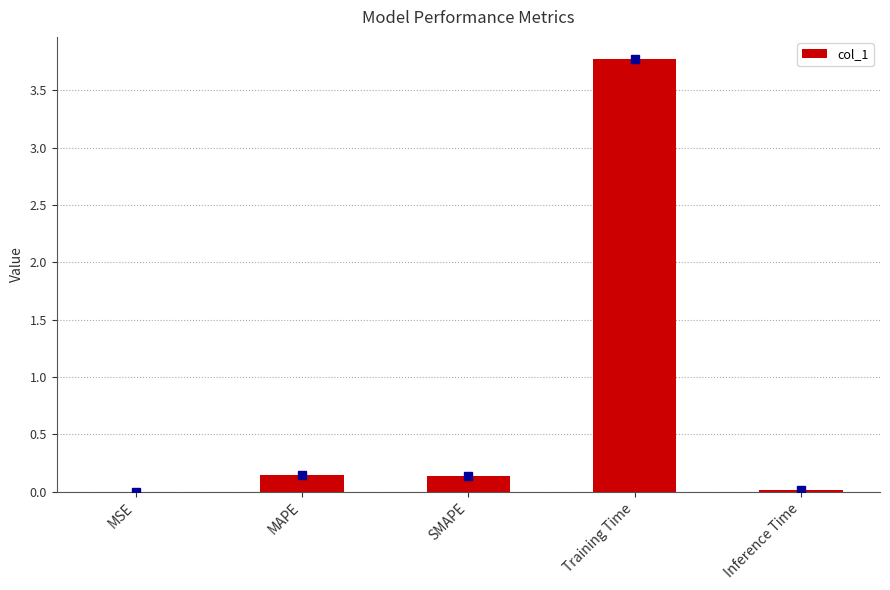

How many distinct data groups are displayed?

1